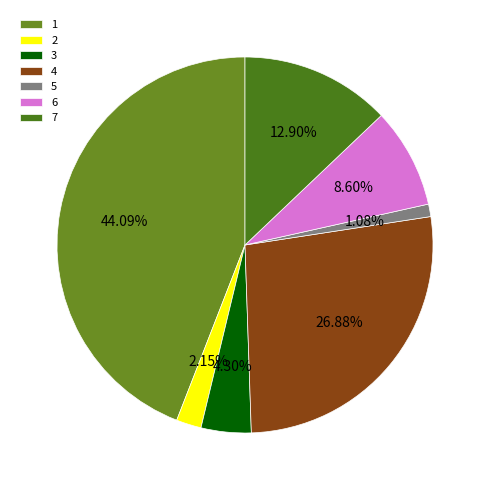

How many segments does this pie chart have?

7